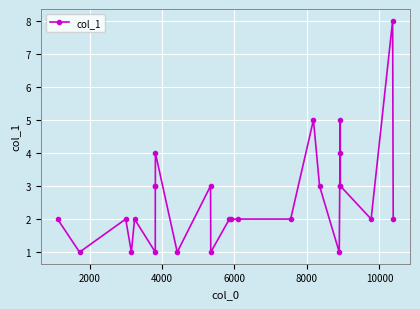

What is the average value?

3